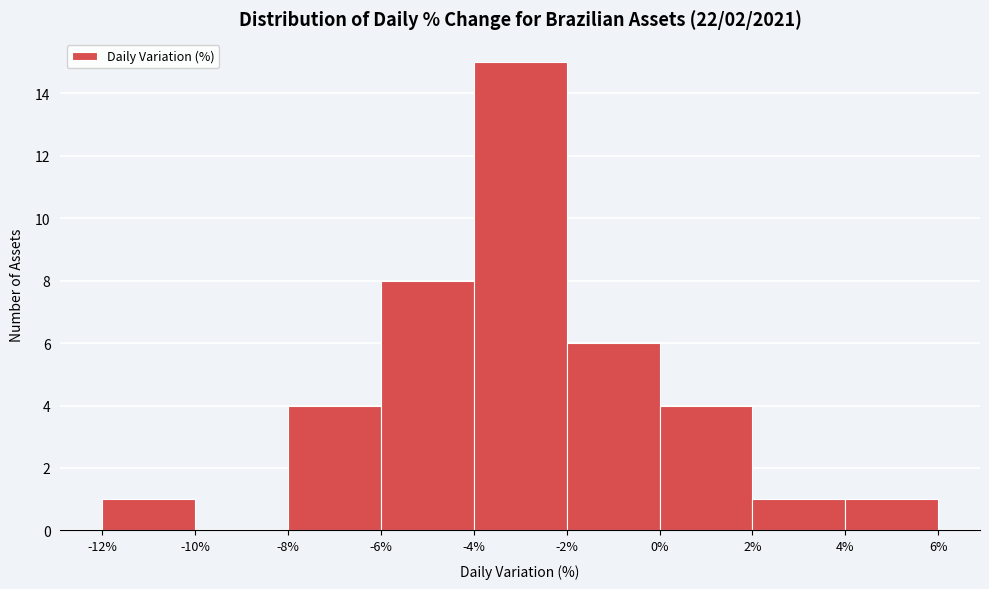

Over which range of the x-axis is the bar tallest?

-4% to -2%